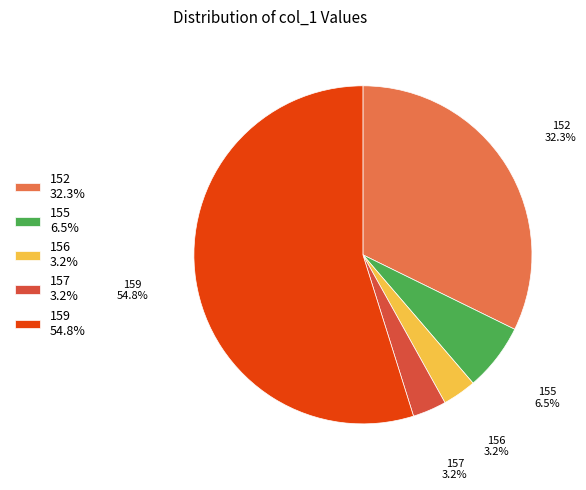

What percentage is the 159 slice, to the nearest percent?

55%